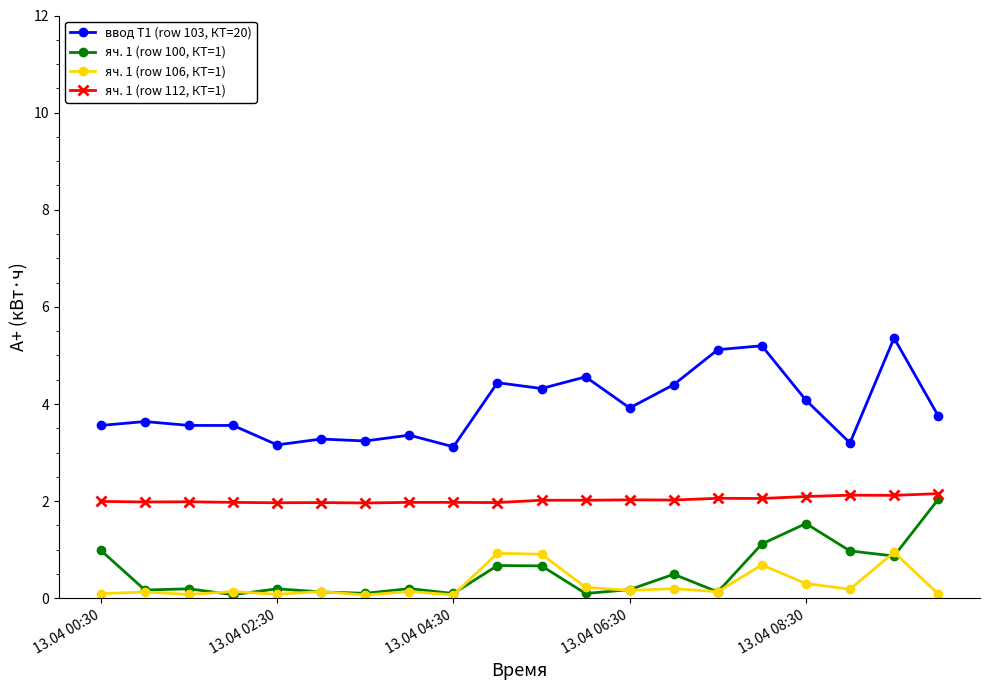

True or false: яч. 1 (row 112, КТ=1) has more than 2 interior local peaks.

True